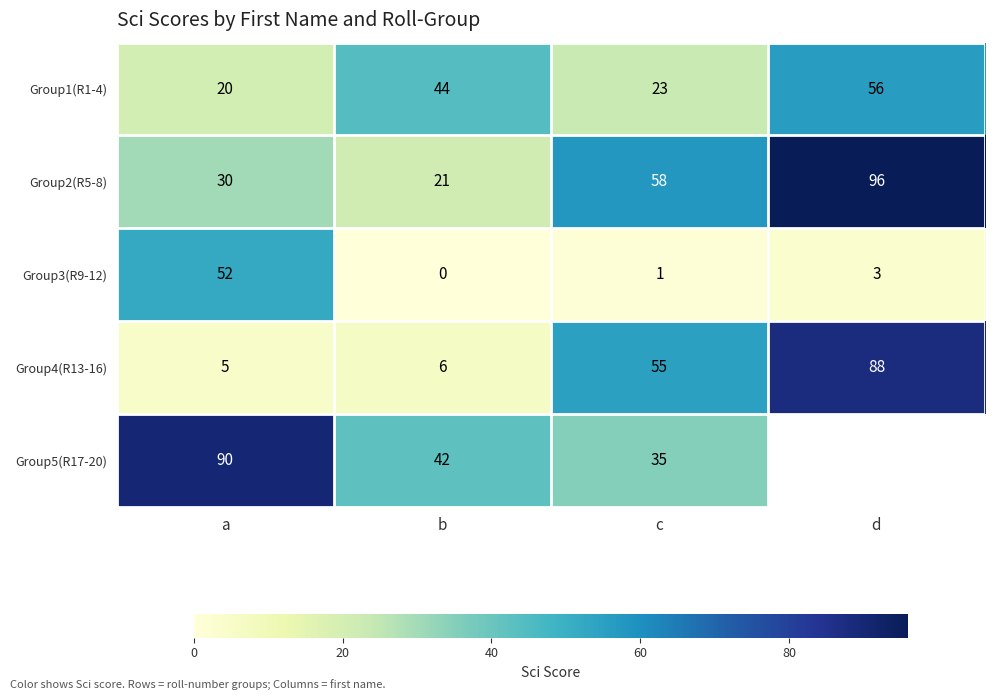

At which category is the sum across all series the highest?

a